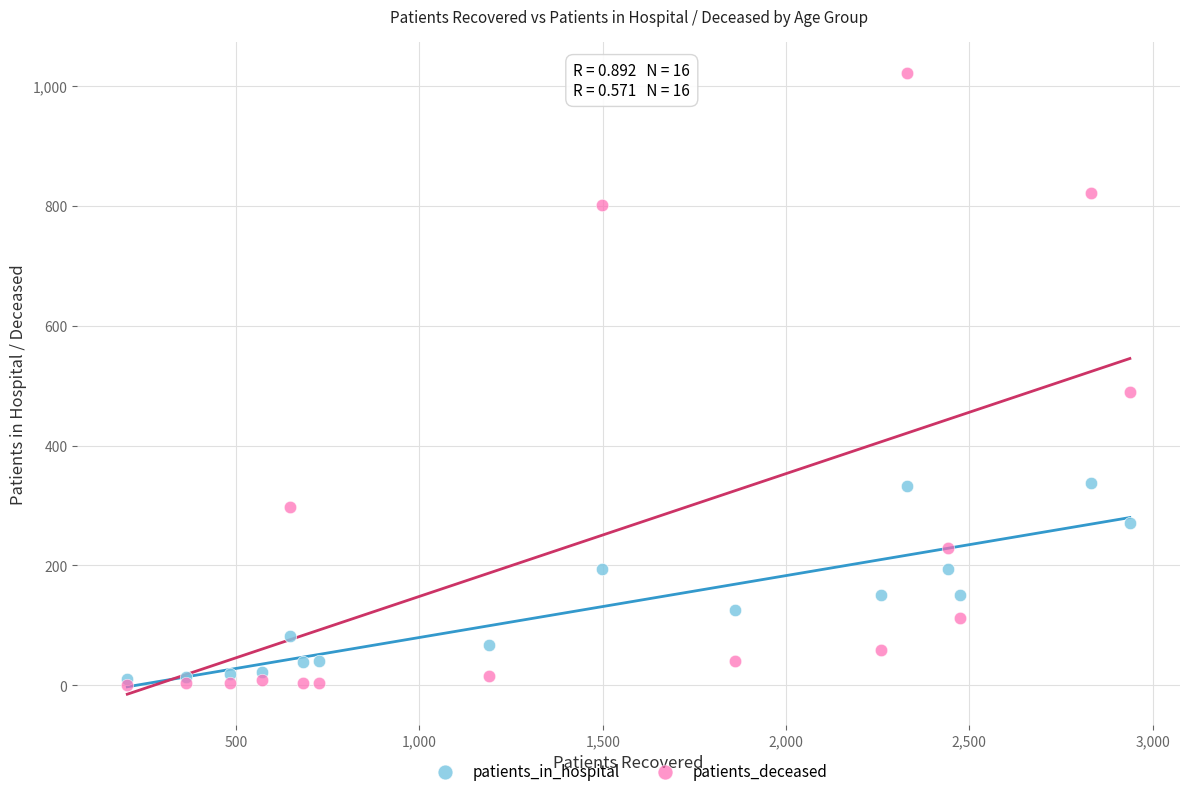

In the patients_deceased series, what Y value is closest to 511?

489